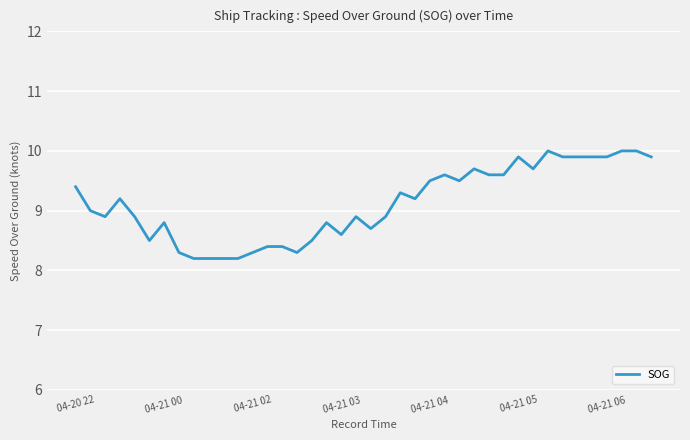

What is the average value?

9.1